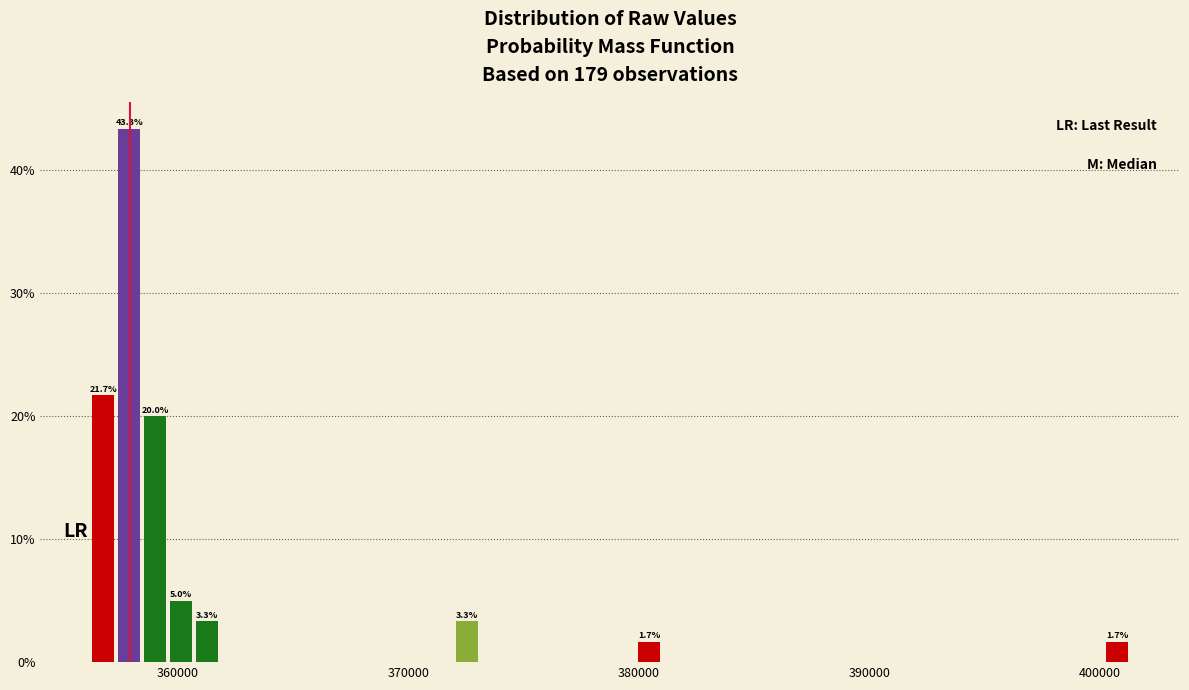

Around what value on the x-axis is the tallest bar? Give the approximate position of its centre, as read against the axis.

358000